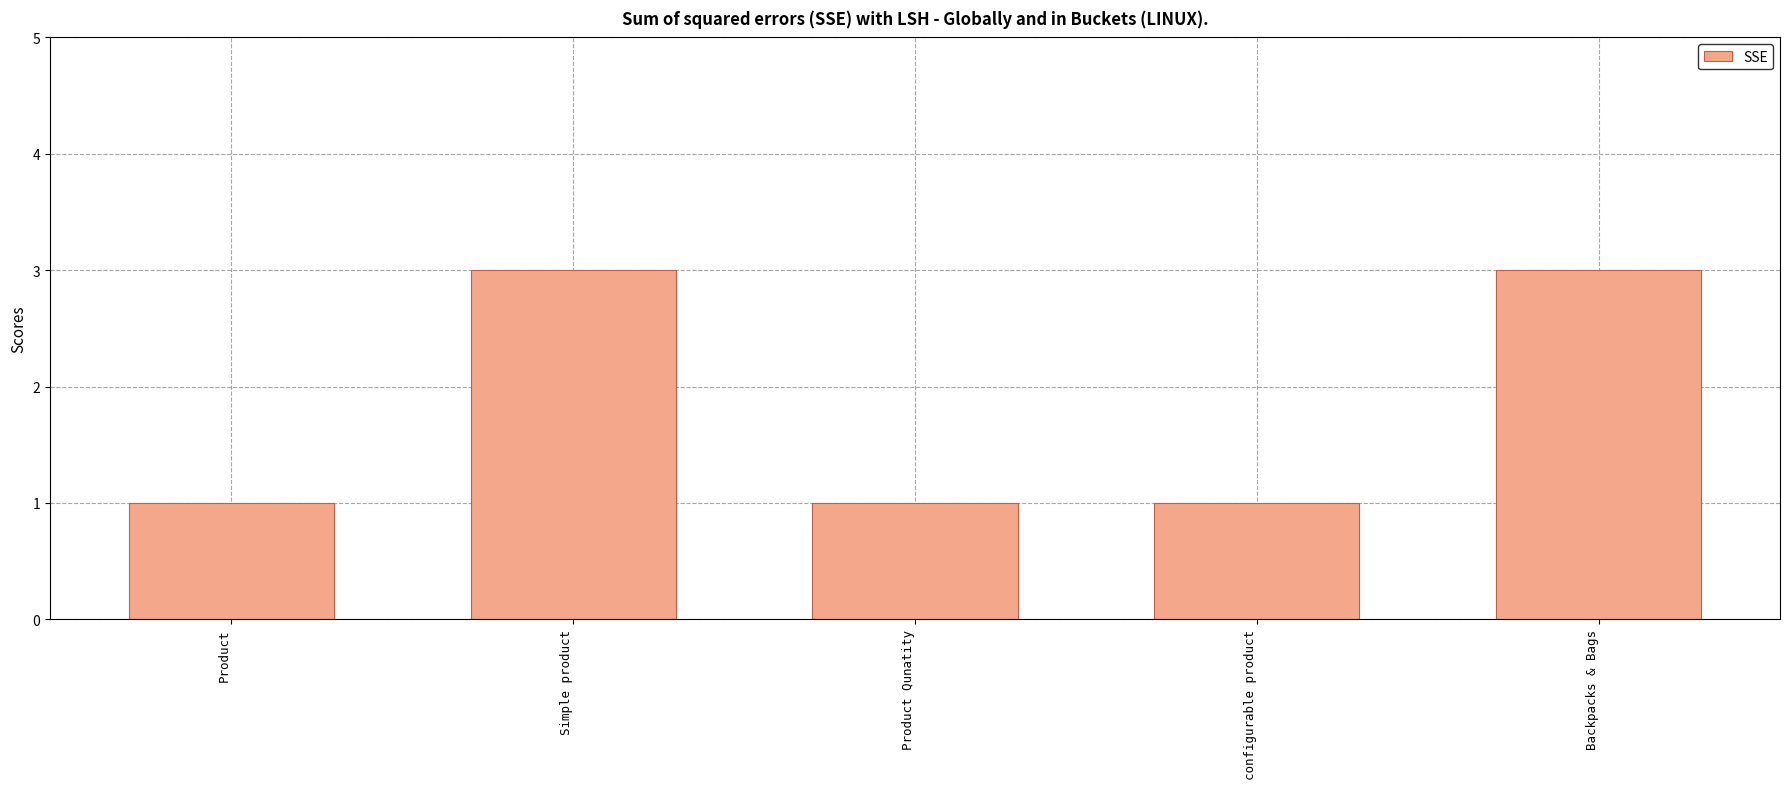

How many bars are there in total?

5